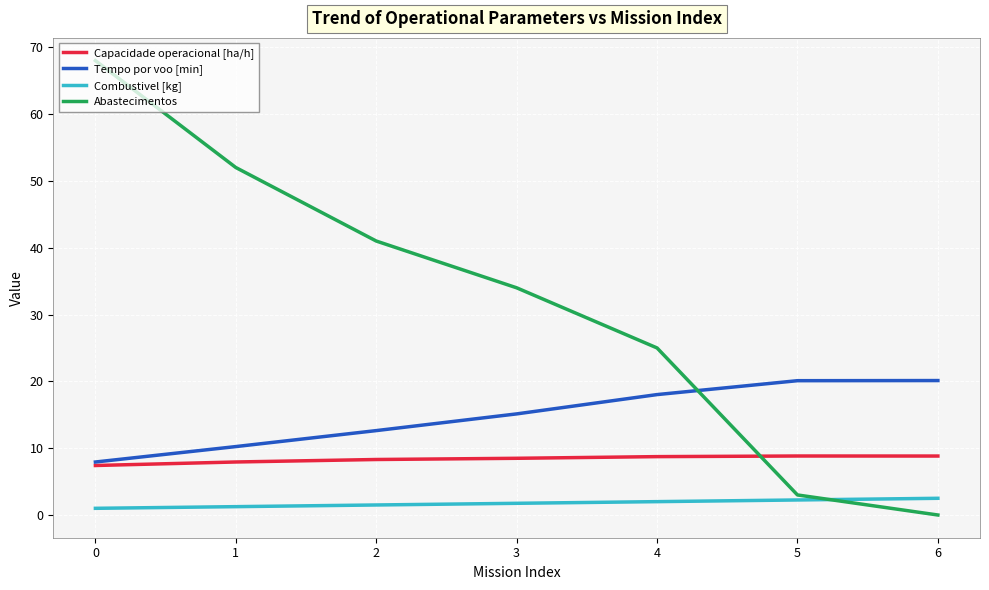

What is the difference between the Abastecimentos values at 0 and 1?

16.0